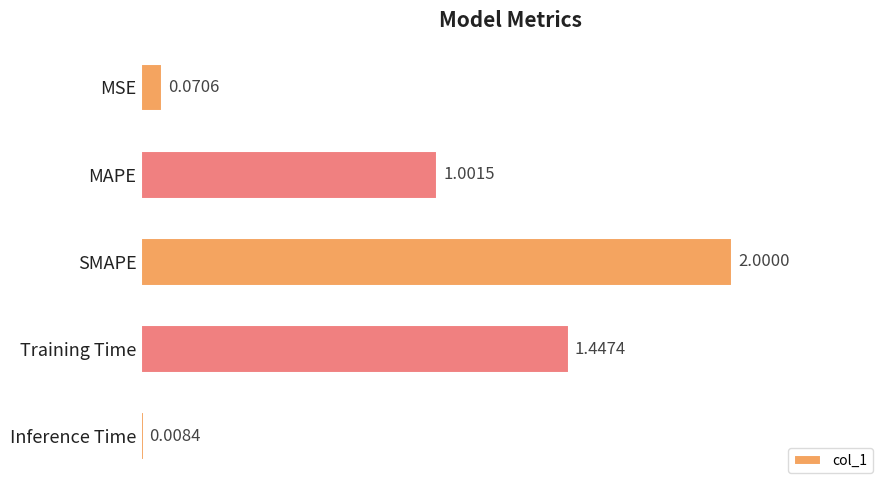

At which category does the chart reach its minimum across all series?

Inference Time